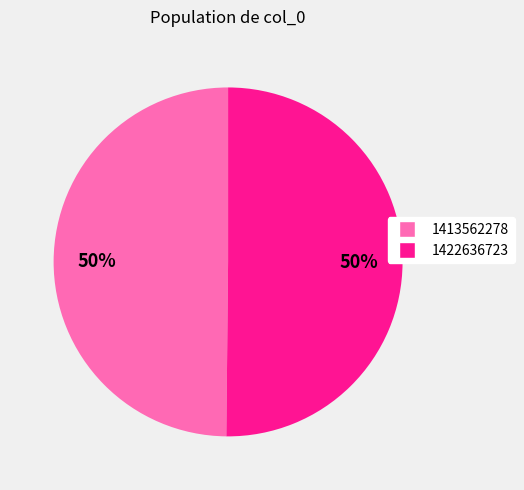

To the nearest percent, what is the average slice percentage?

50%